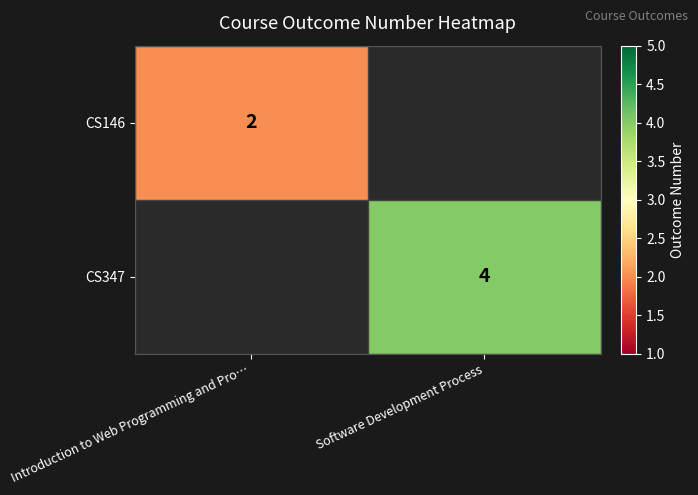

The value of CS146 at Introduction to Web Programming and Pro… is 2. True or false?

True